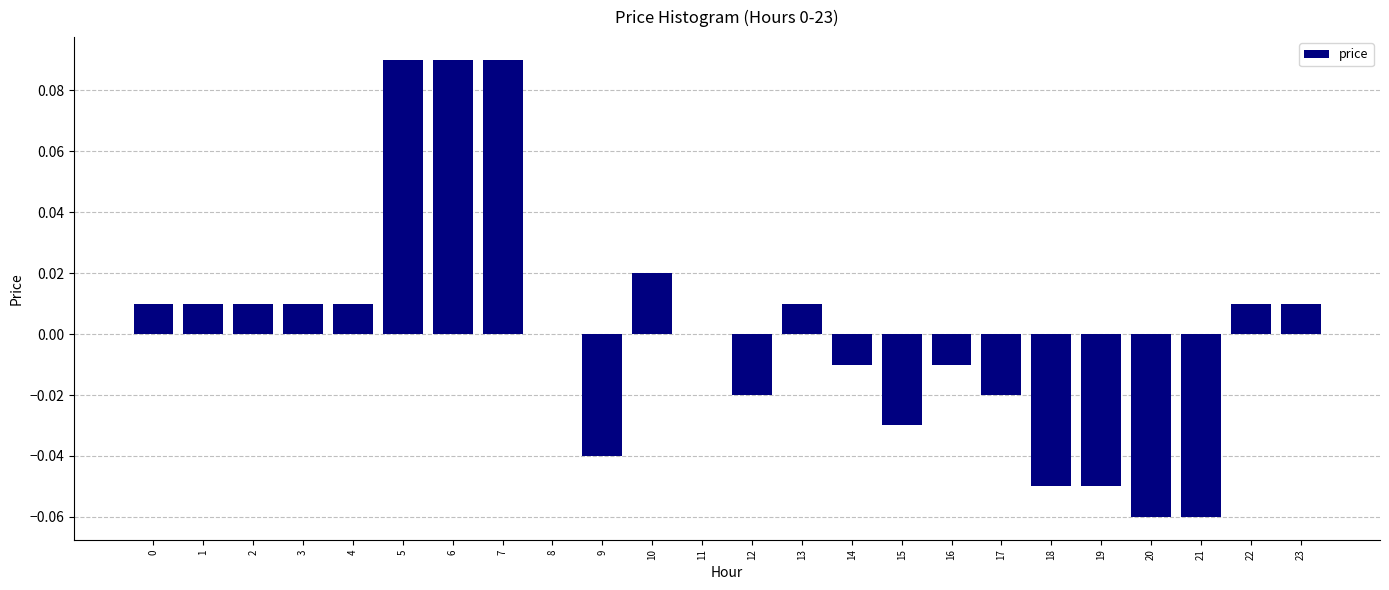

Which has a higher value, 22 or 14?

22